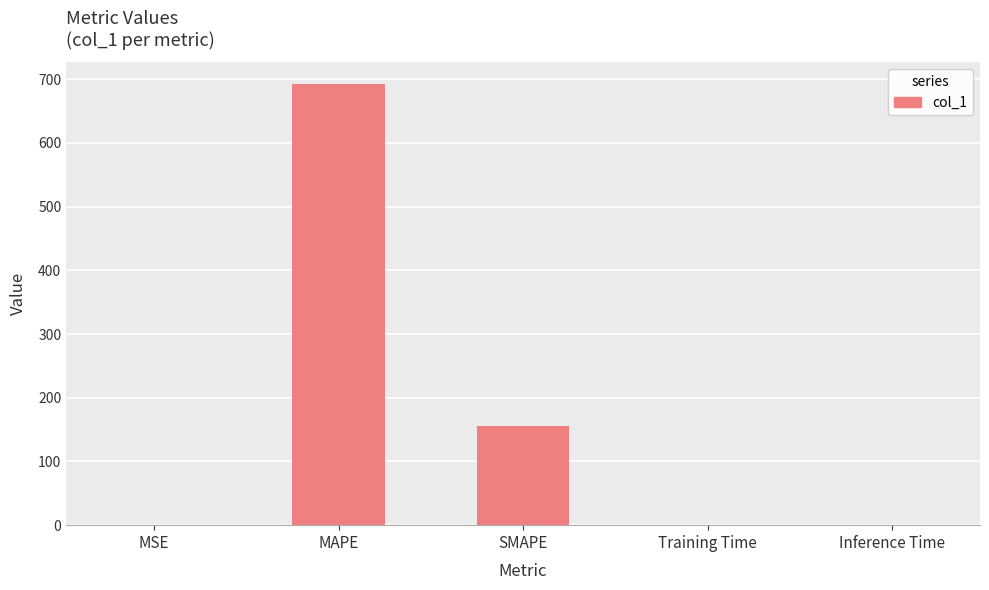

Is it true that the value at SMAPE is 155.2?

True